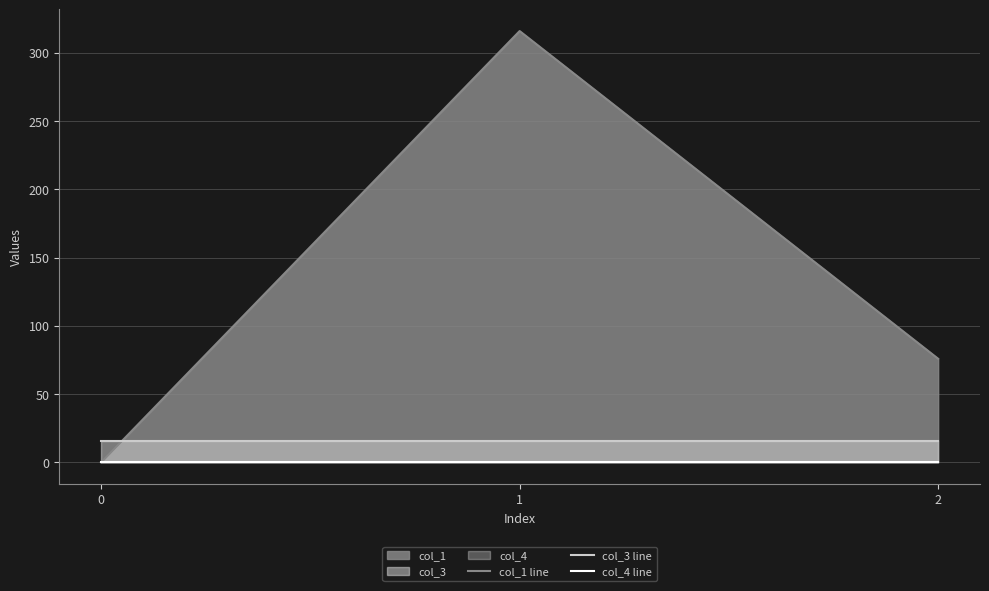

True or false: col_3 line has a value of 16.0 at 0.

True